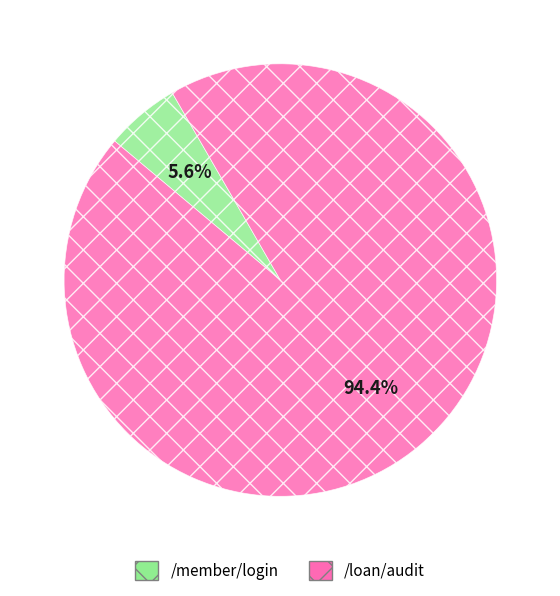

What is the largest slice in the pie chart?

/loan/audit